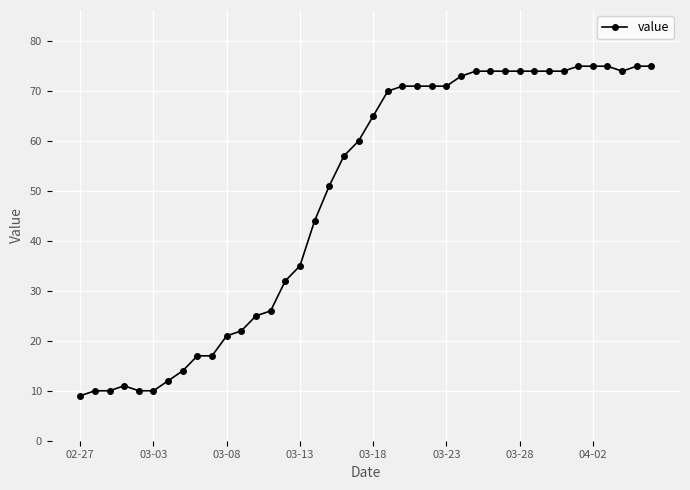

What is the value of the 19th point from the left?

57